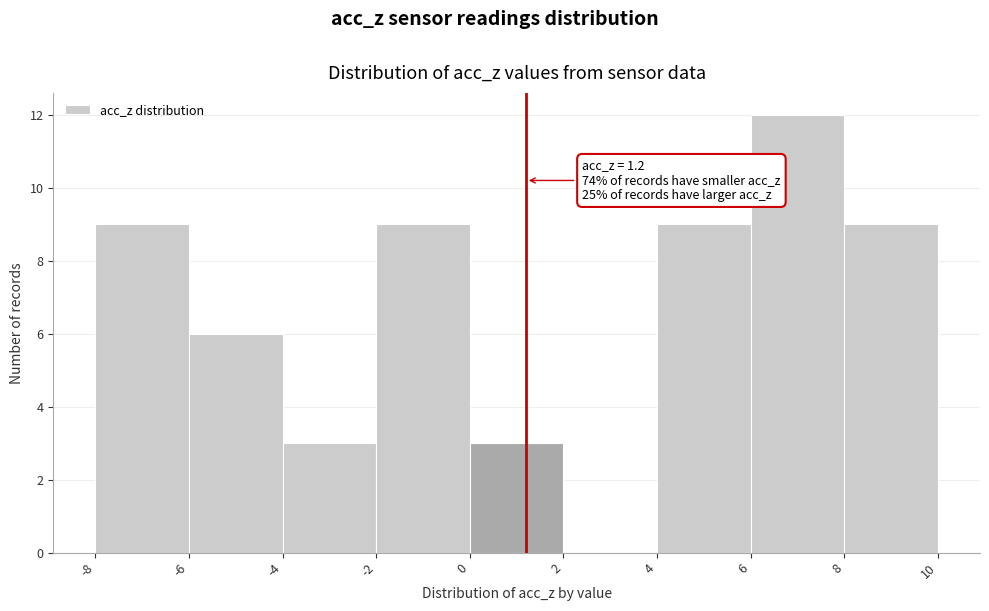

Which range on the x-axis has the tallest bar?

6 to 8